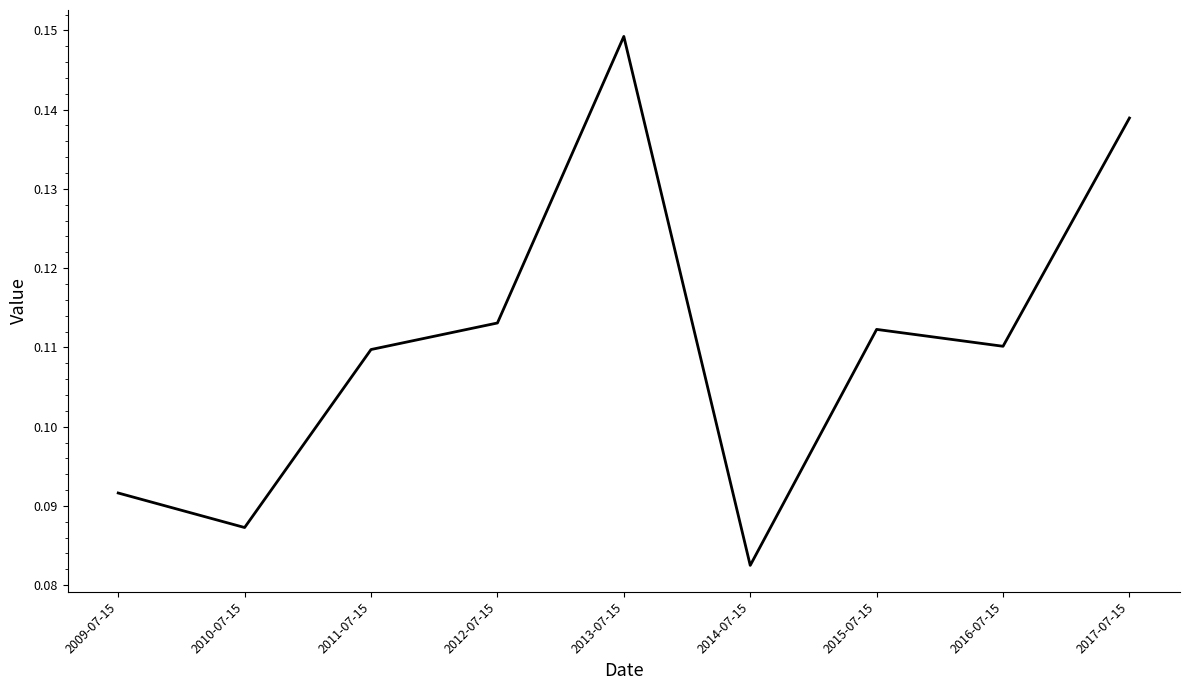

At which category does the chart reach its minimum across all series?

2014-07-15